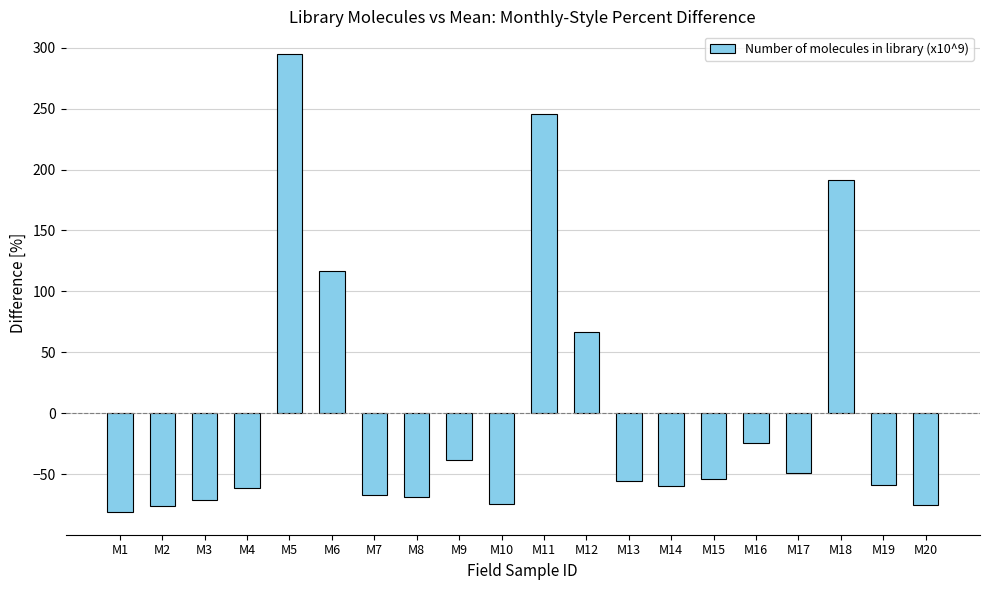

What is the difference between the maximum and minimum values?

375.7